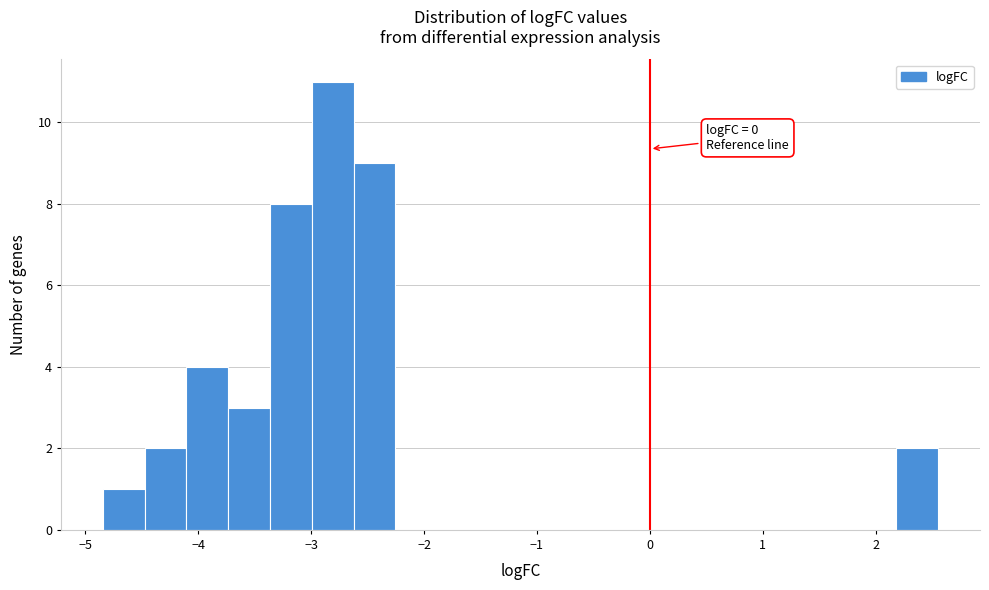

Read against the x-axis, roughly where is the centre of the tallest bar?

-2.8